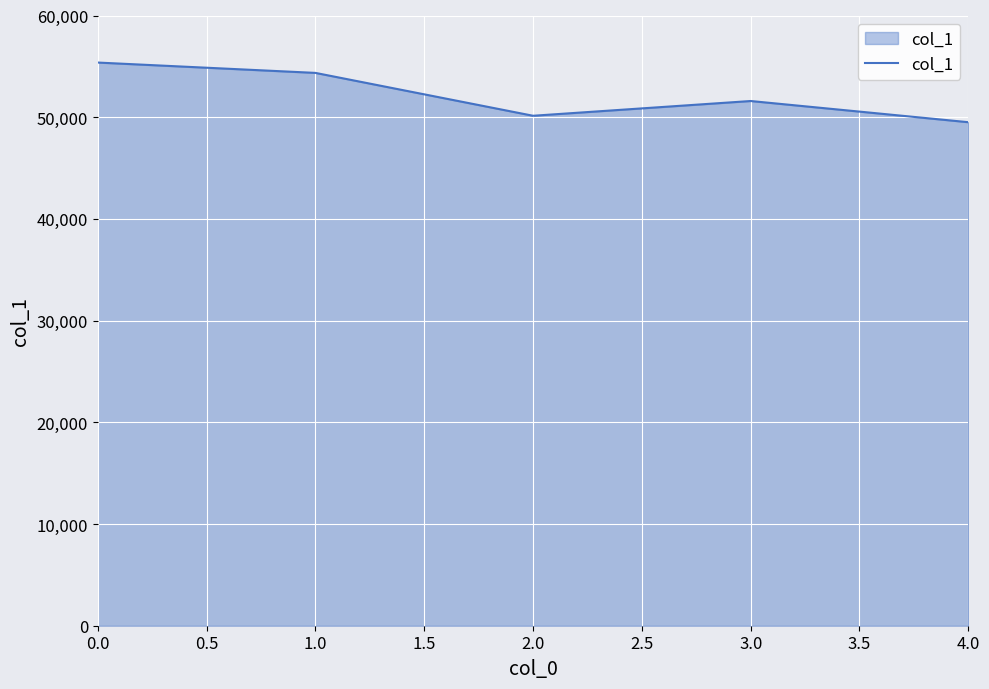

What is the sum of the values at 0.0 and 1.0?

109731